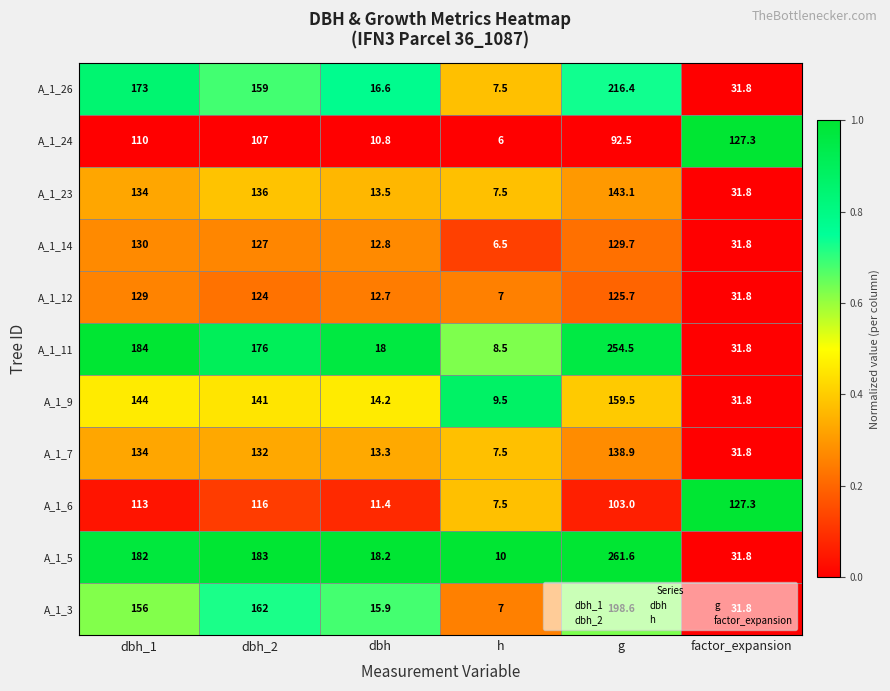

Which series has the widest spread of values?

A_1_5